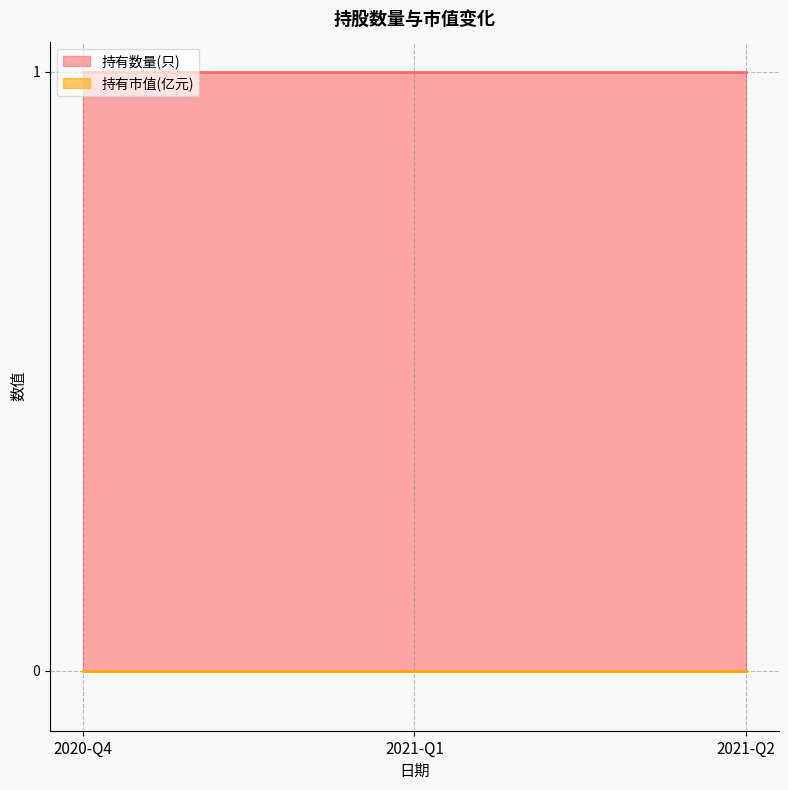

What is the label of the 1st point from the right?

2021-Q2